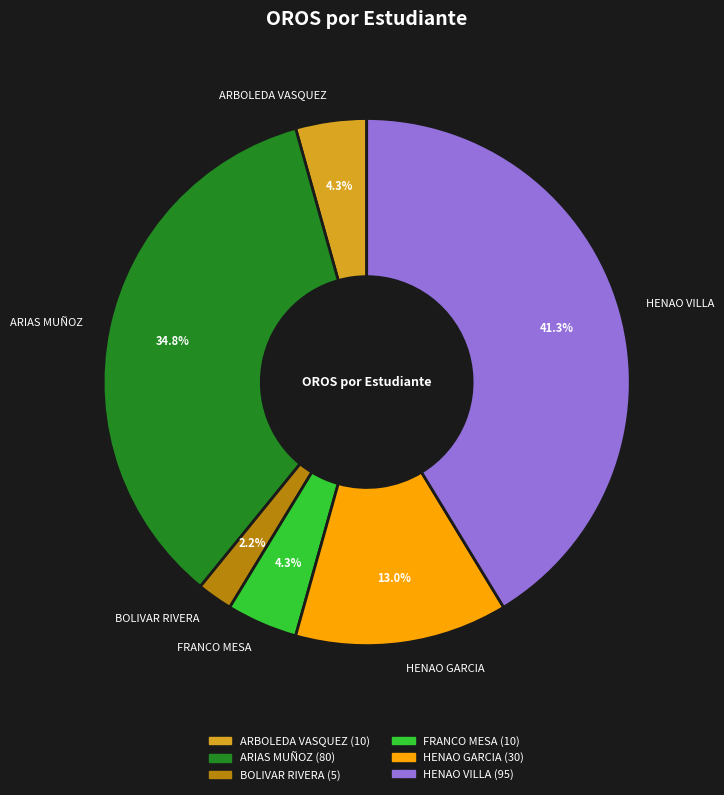

What is the ratio of the value at FRANCO MESA to the value at ARBOLEDA VASQUEZ?

1.0